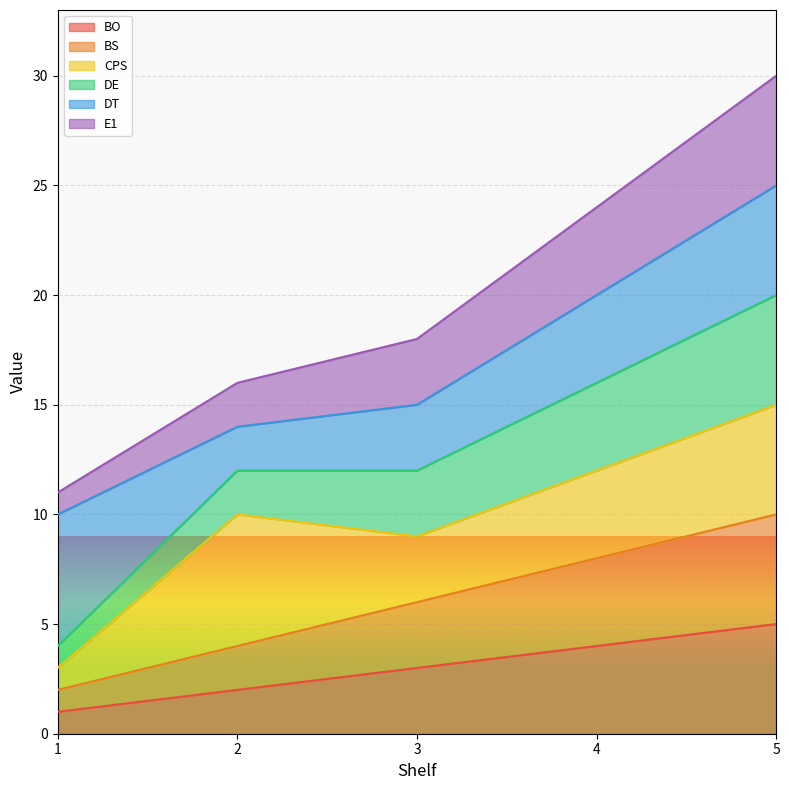

At which label does BO reach its minimum?

1